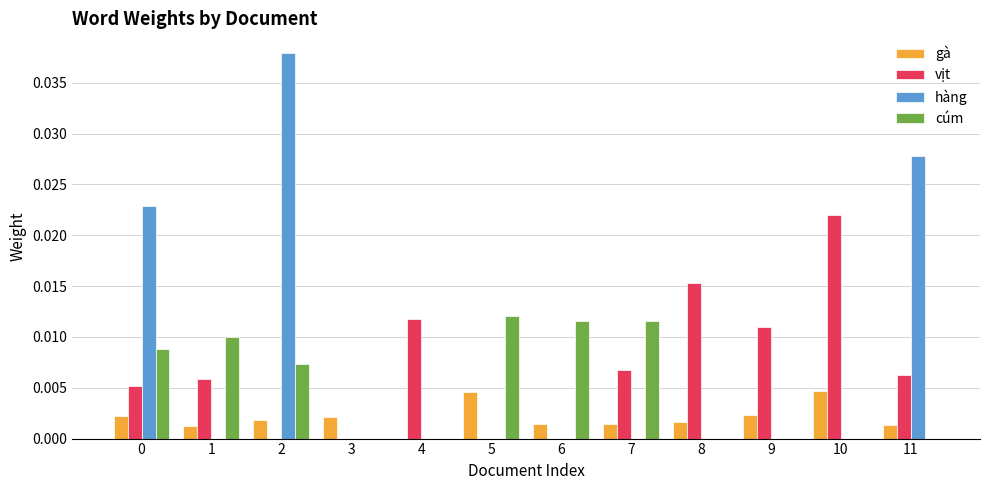

What are all the series names shown in the legend?

gà, vịt, hàng, cúm